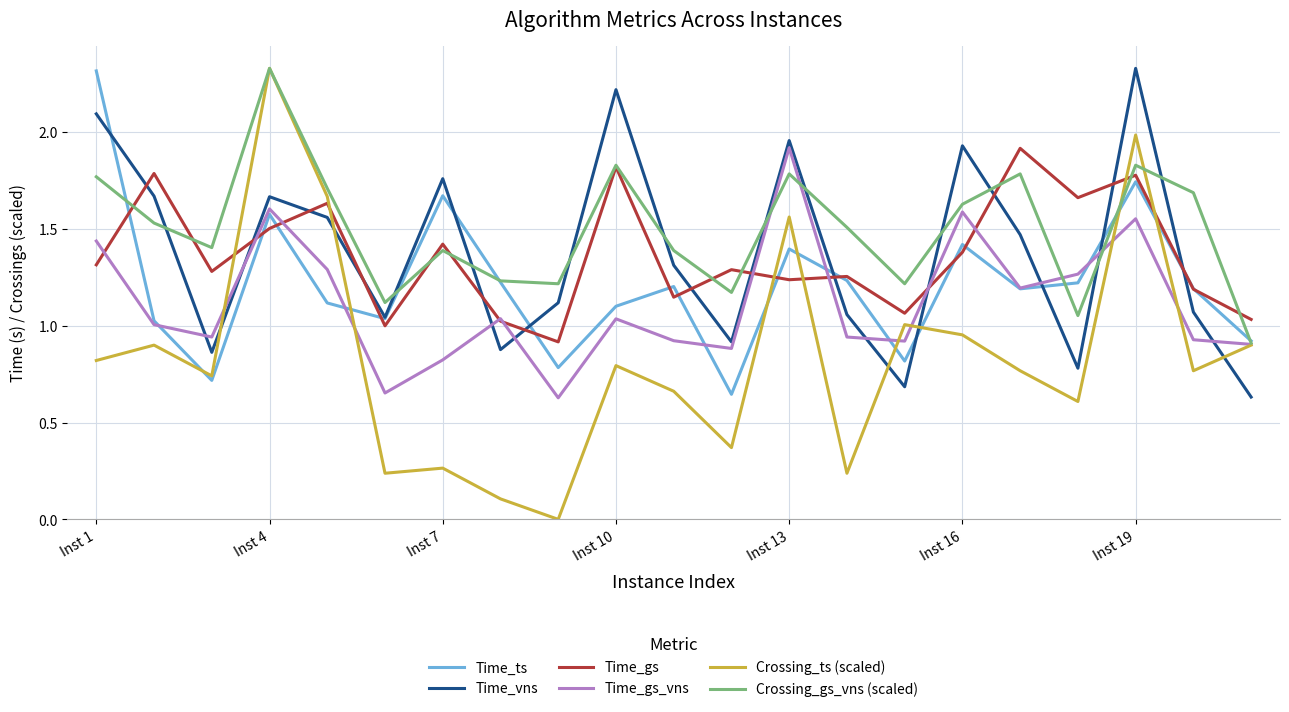

Which series has the widest spread of values?

Crossing_ts (scaled)